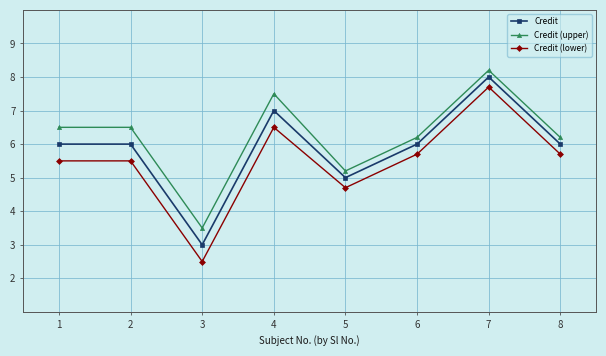

How many lines are shown in the chart?

3